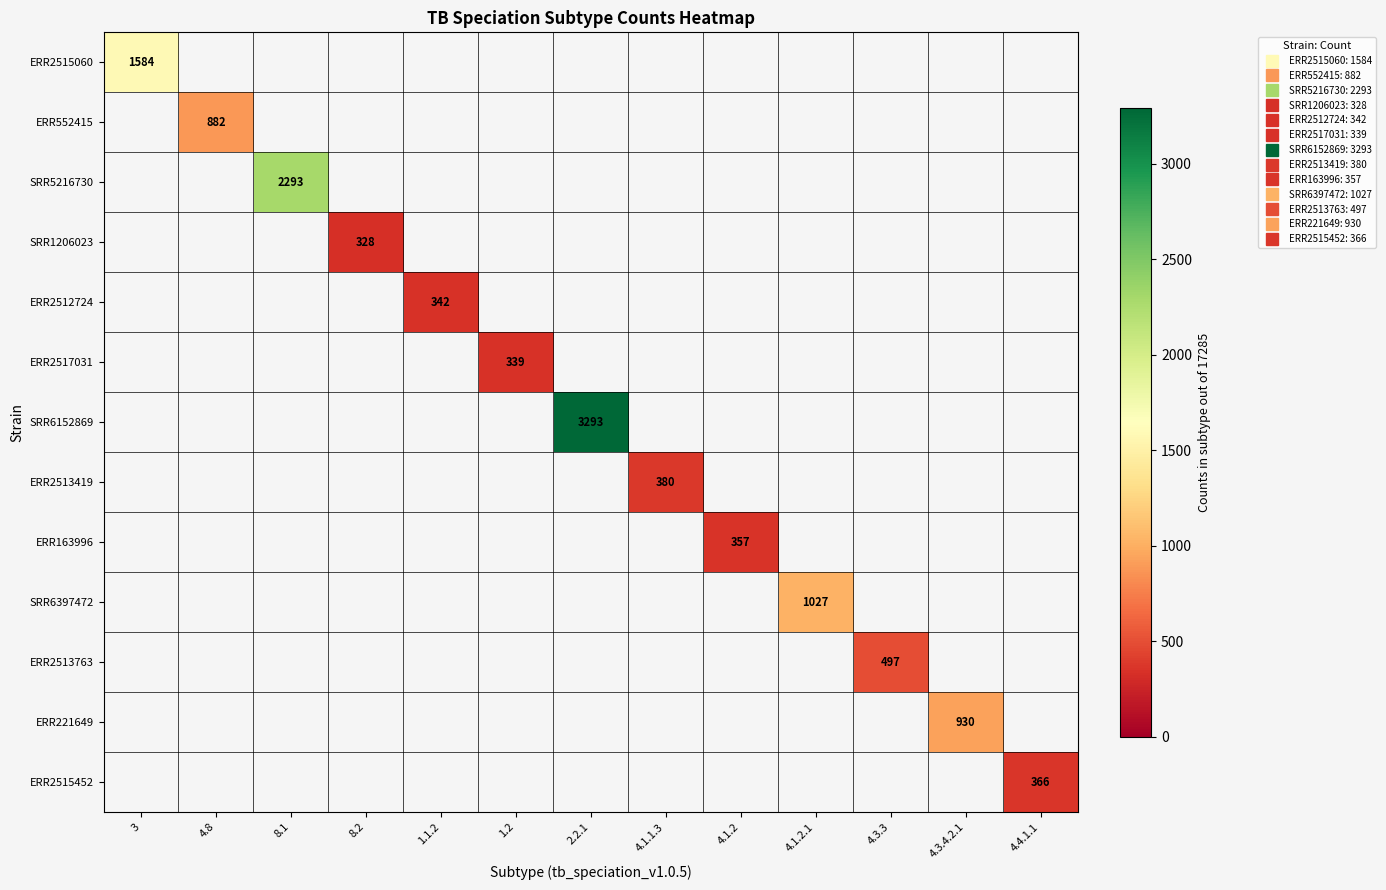

How many distinct data groups are displayed?

13